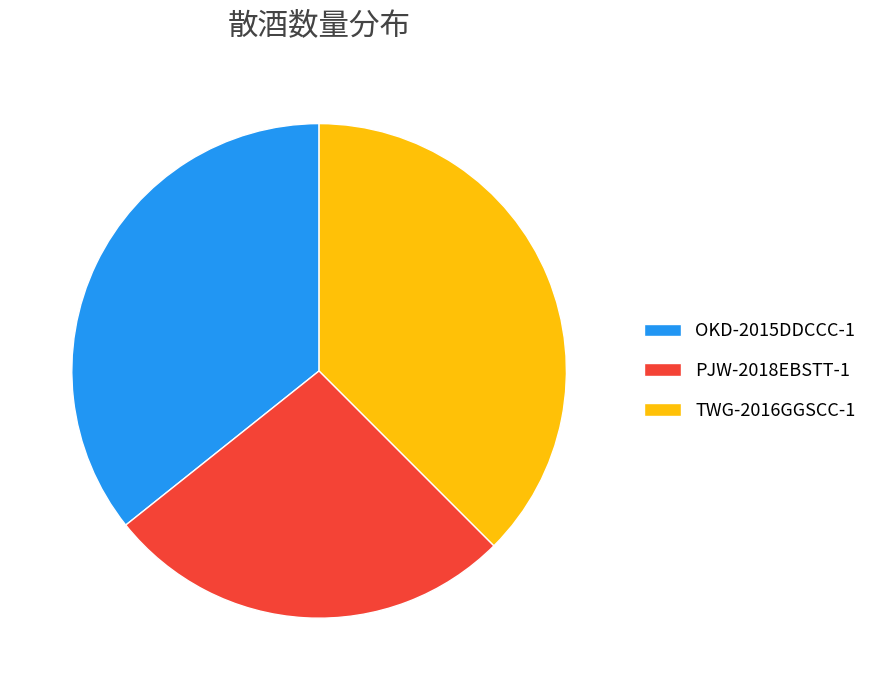

What is the ratio of the value at PJW-2018EBSTT-1 to the value at OKD-2015DDCCC-1?

0.8